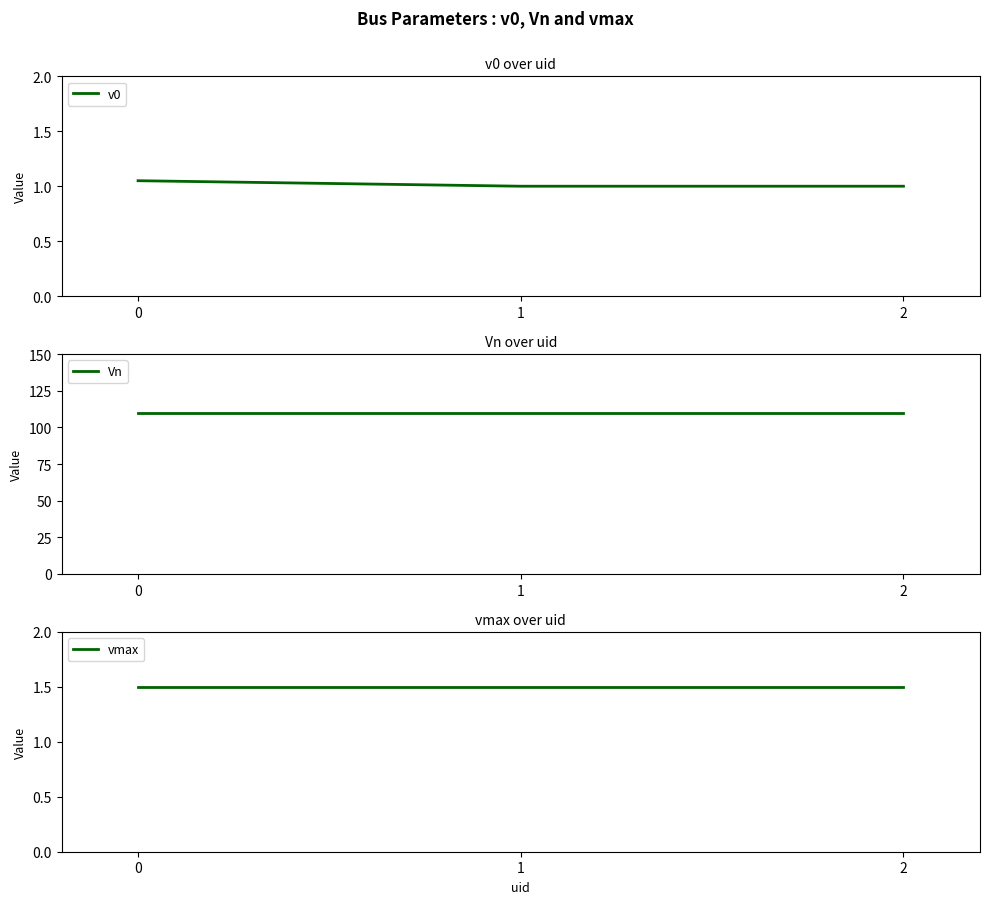

Which series has the largest total across all categories?

Vn